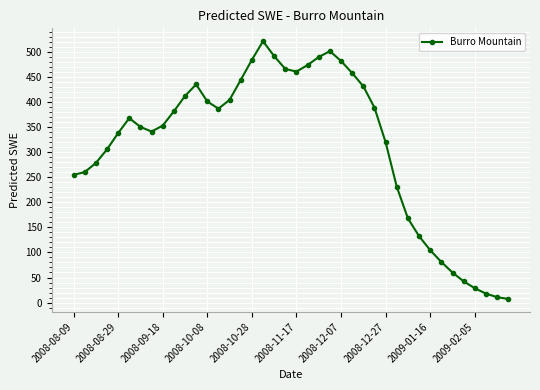

What is the sum of all values?

12552.0